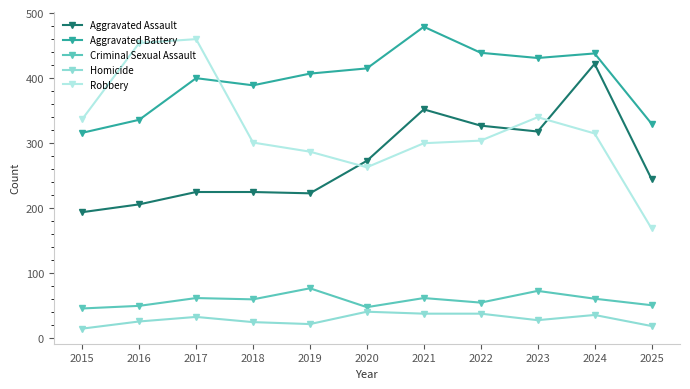

Which category has the lowest value in the Robbery series?

2025